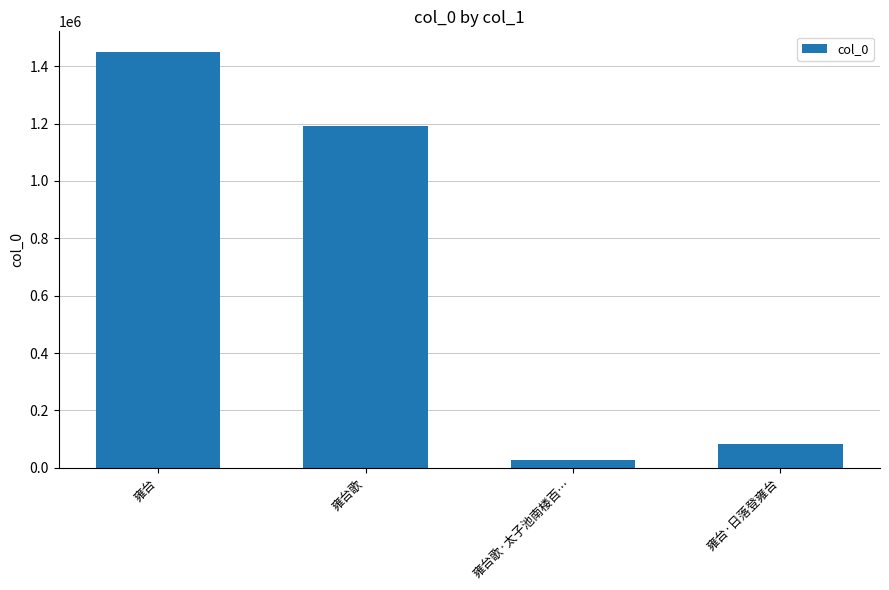

Is it true that the value at 雍台歌 is 1190014?

True